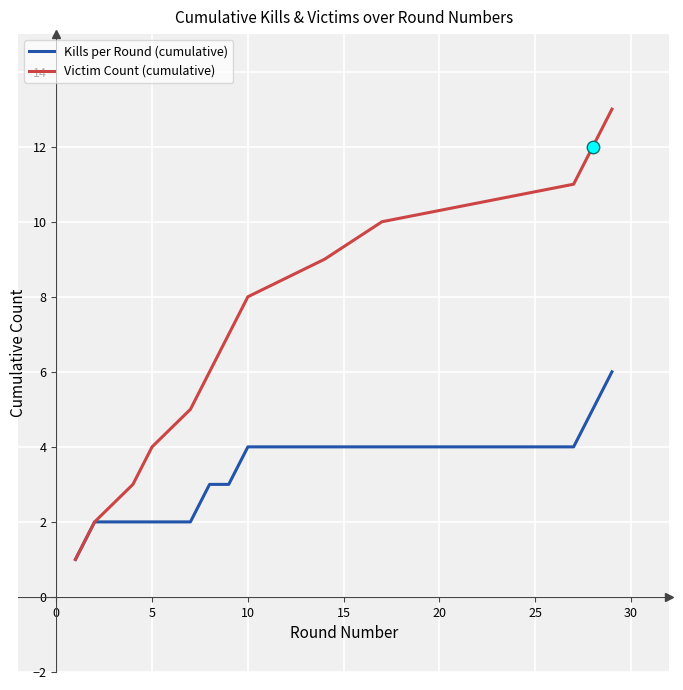

What are all the series names shown in the legend?

Kills per Round (cumulative), Victim Count (cumulative)